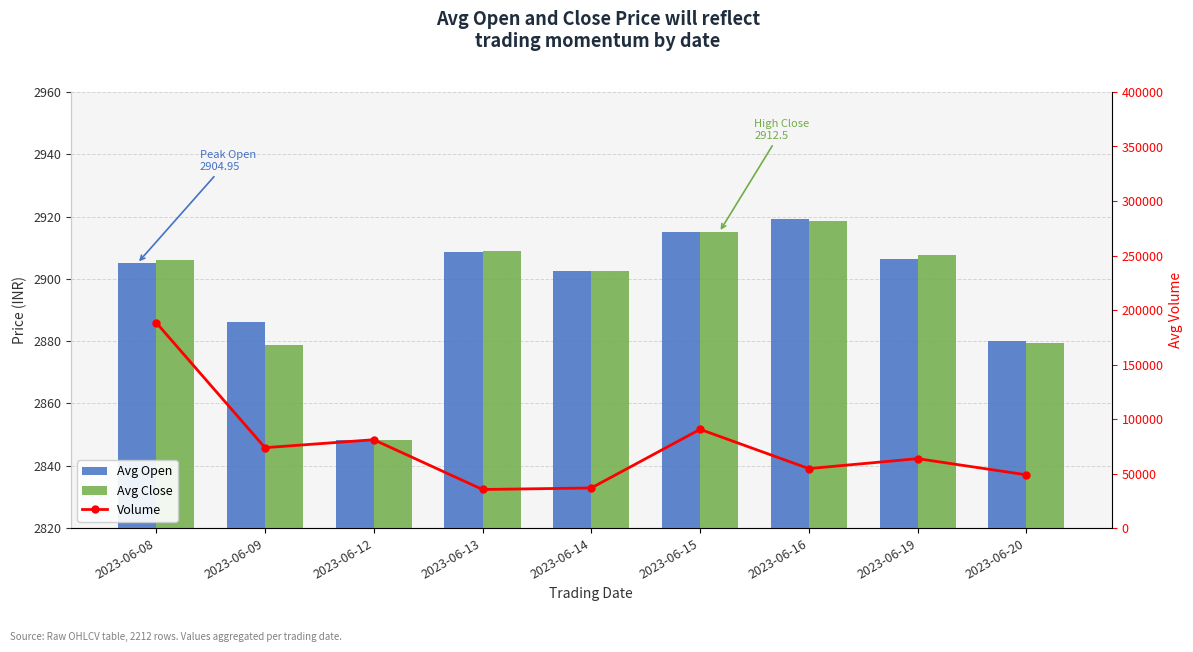

How many data points in Avg Close are less than 2906?

4